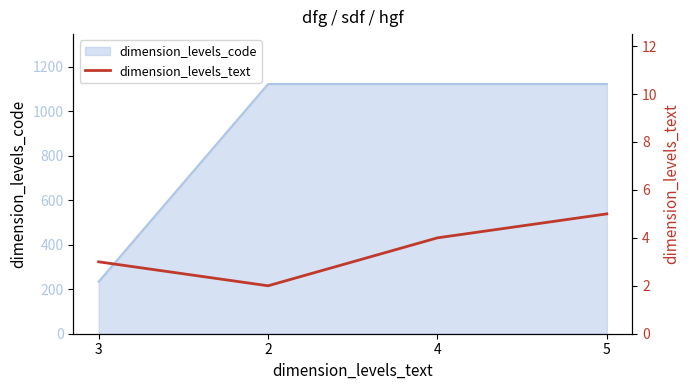

At which category does the chart reach its minimum across all series?

2